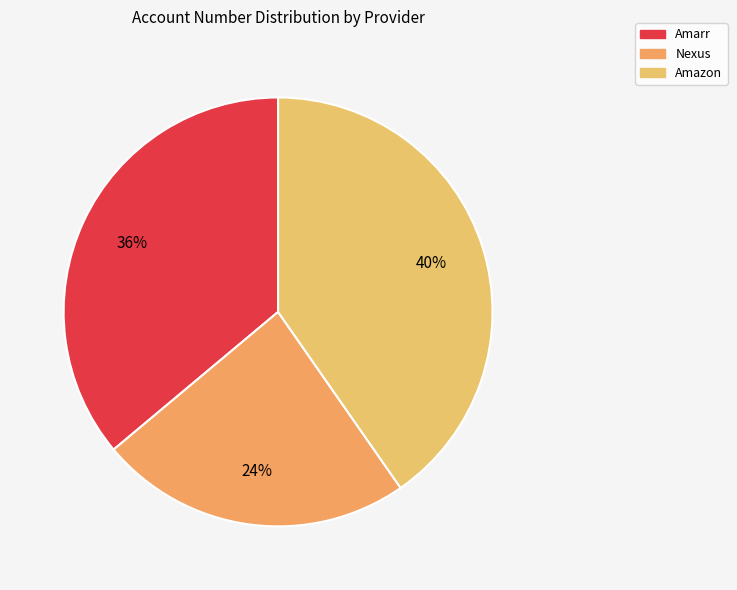

Count the number of slices in the pie.

3